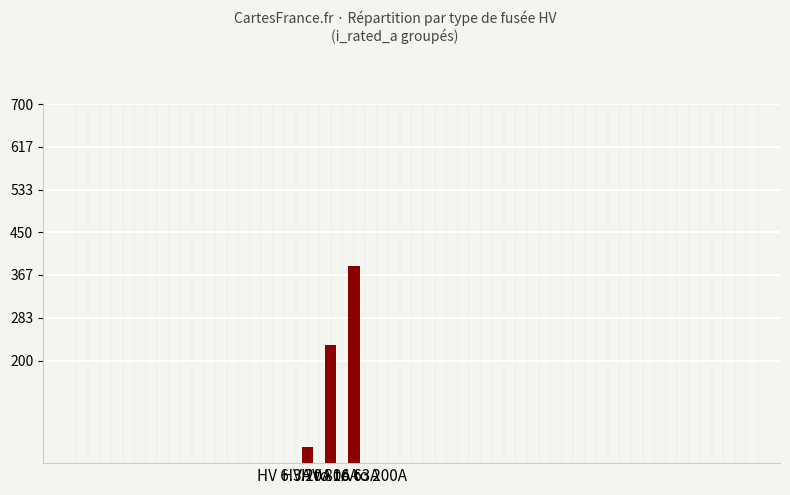

What is the minimum value shown in the chart?

32.3